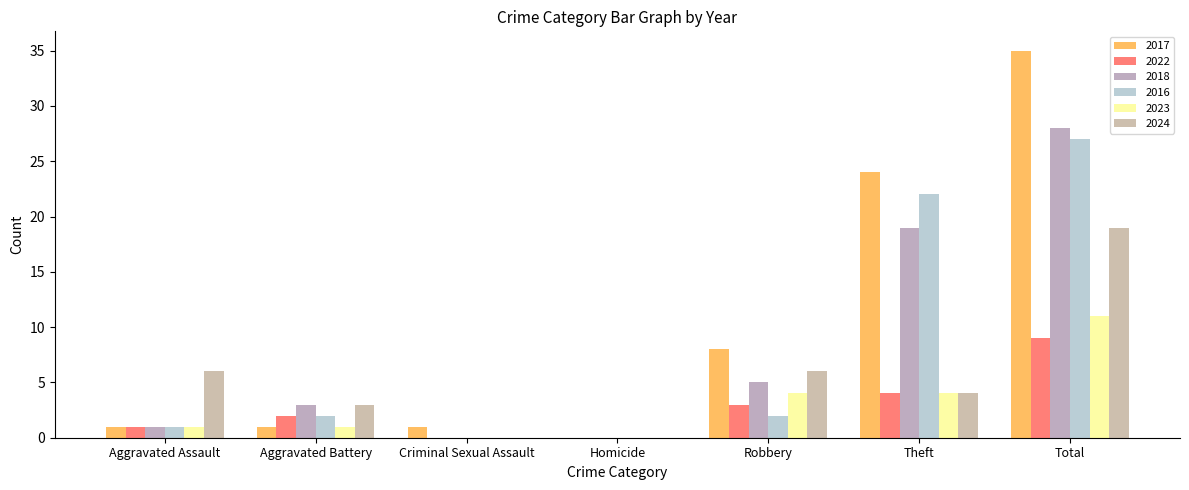

What is the label of the 2nd bar from the right?

Theft